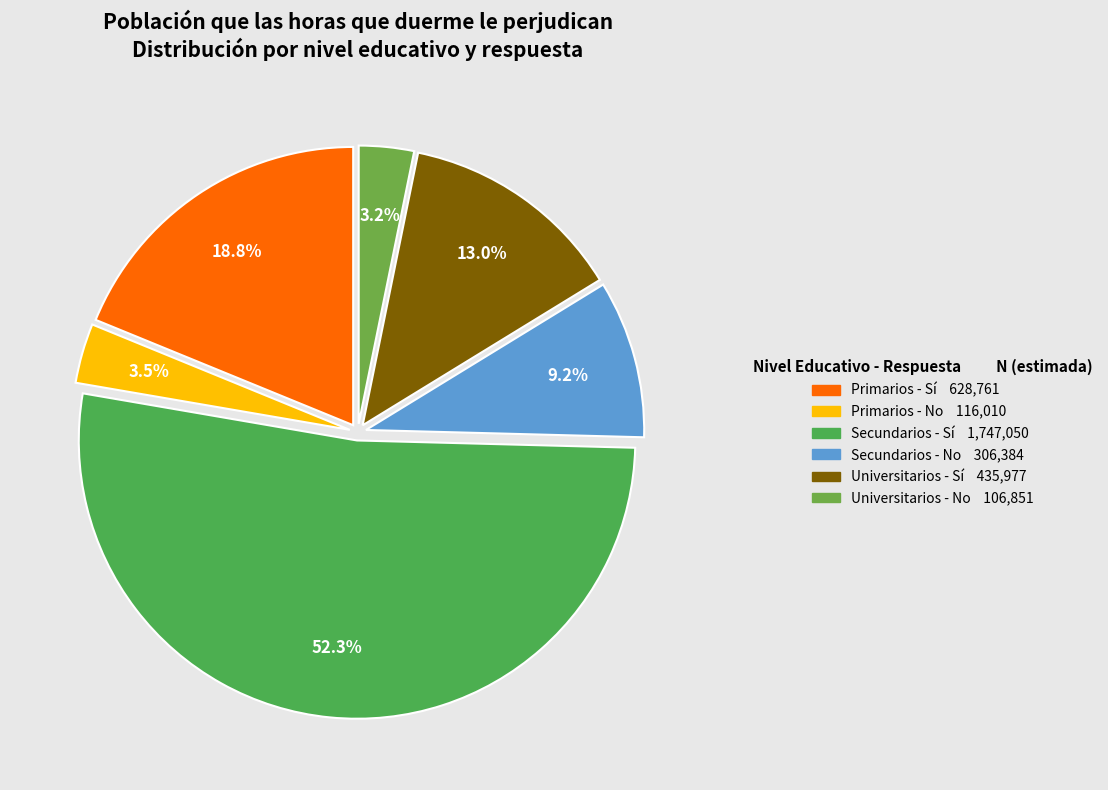

True or false: Secundarios - No accounts for 1% of the total.

False